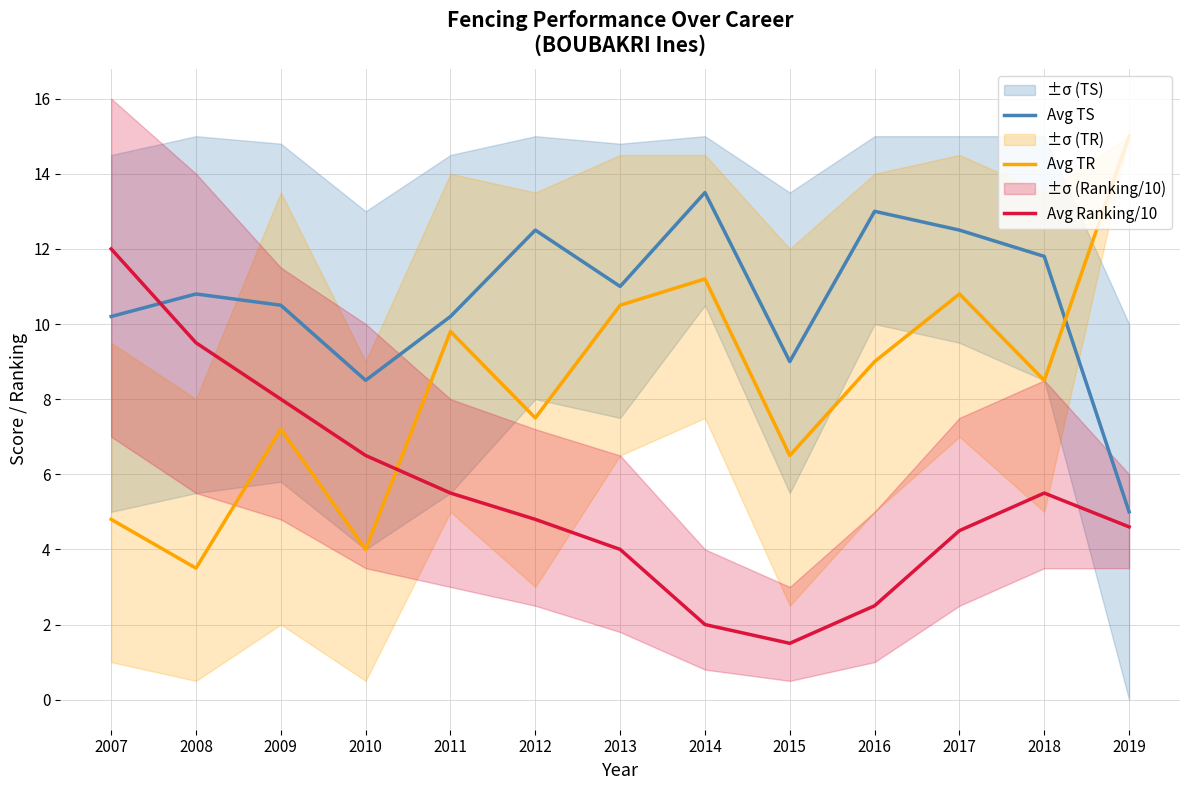

At which category does Avg TS reach its first local peak?

2008